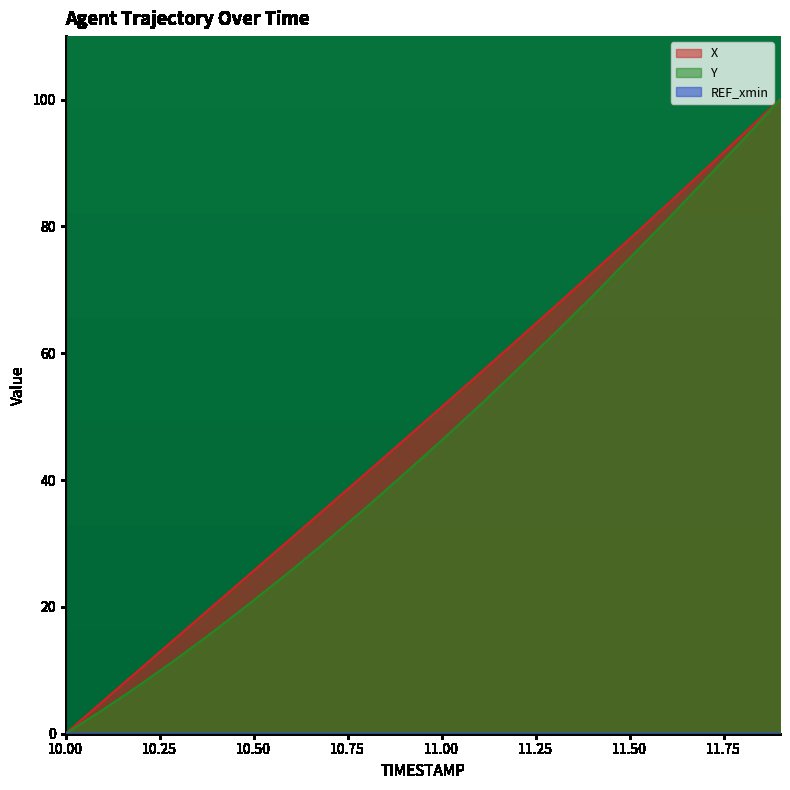

Which series has the largest total across all categories?

X